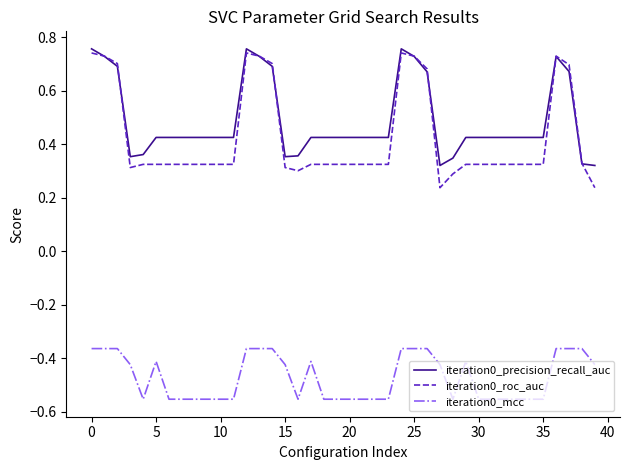

Which series has the largest range (max minus min)?

iteration0_roc_auc